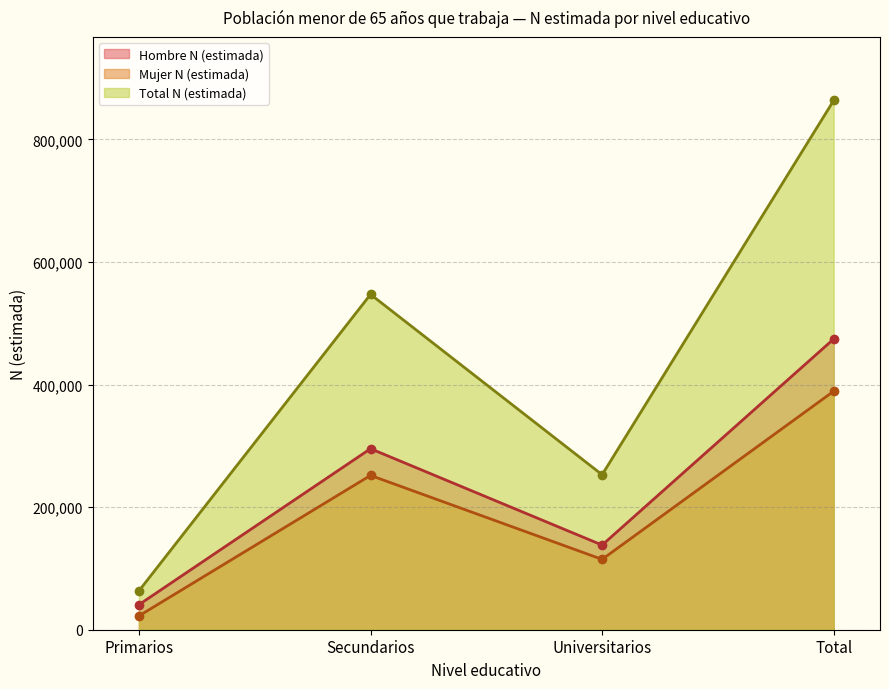

At which category is the sum across all series the highest?

Total